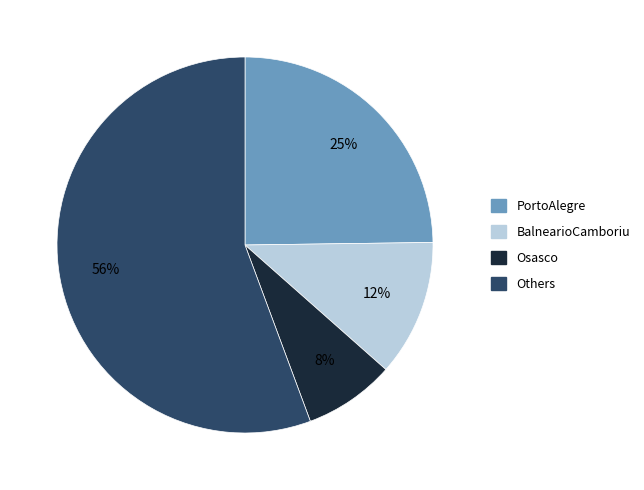

Is there any slice that represents more than half of the pie?

Yes